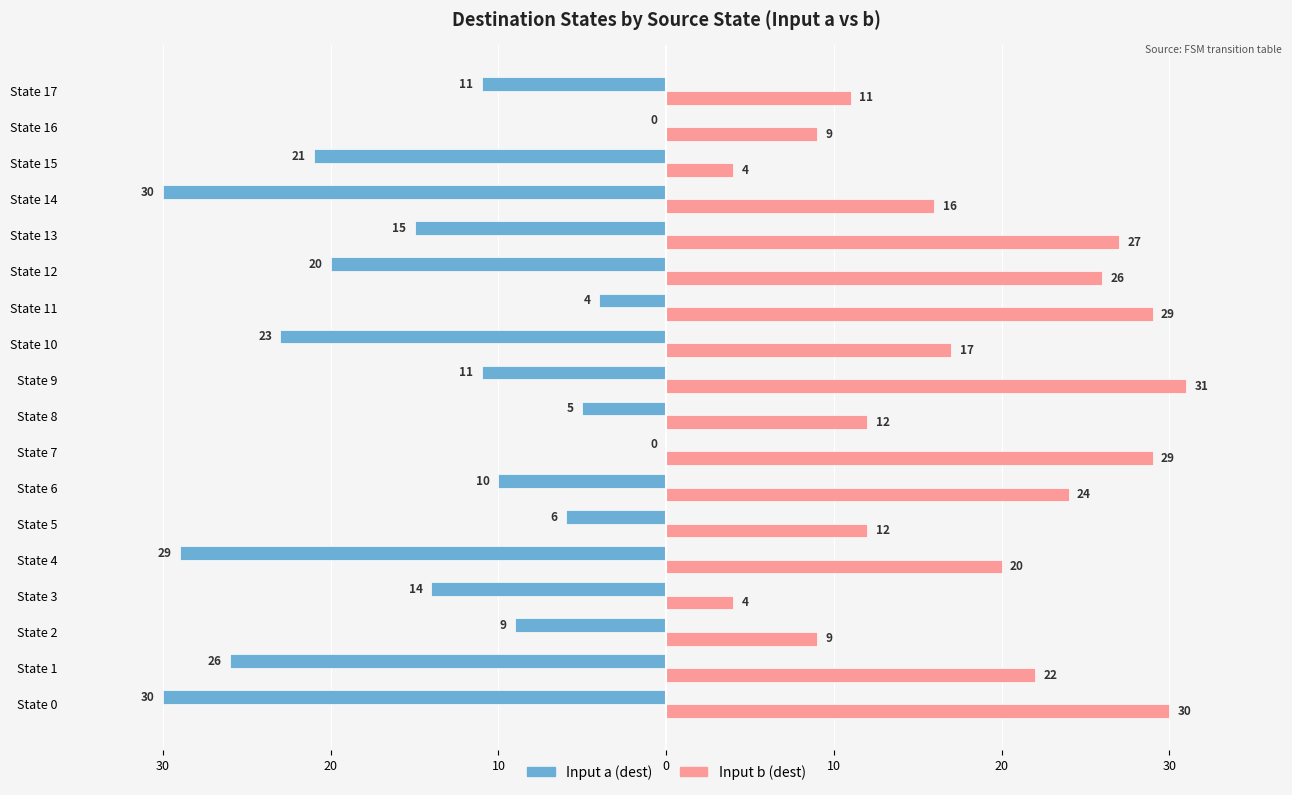

What are all the series names shown in the legend?

Input a (dest), Input b (dest)